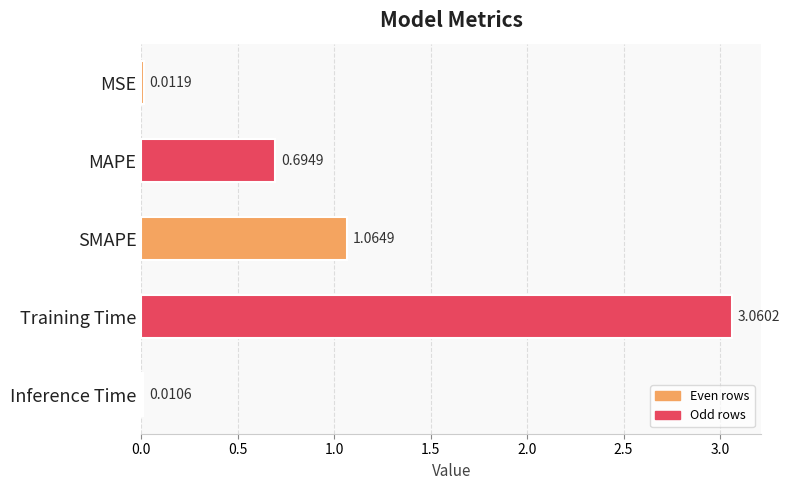

Which label corresponds to the smallest value in the chart?

Inference Time